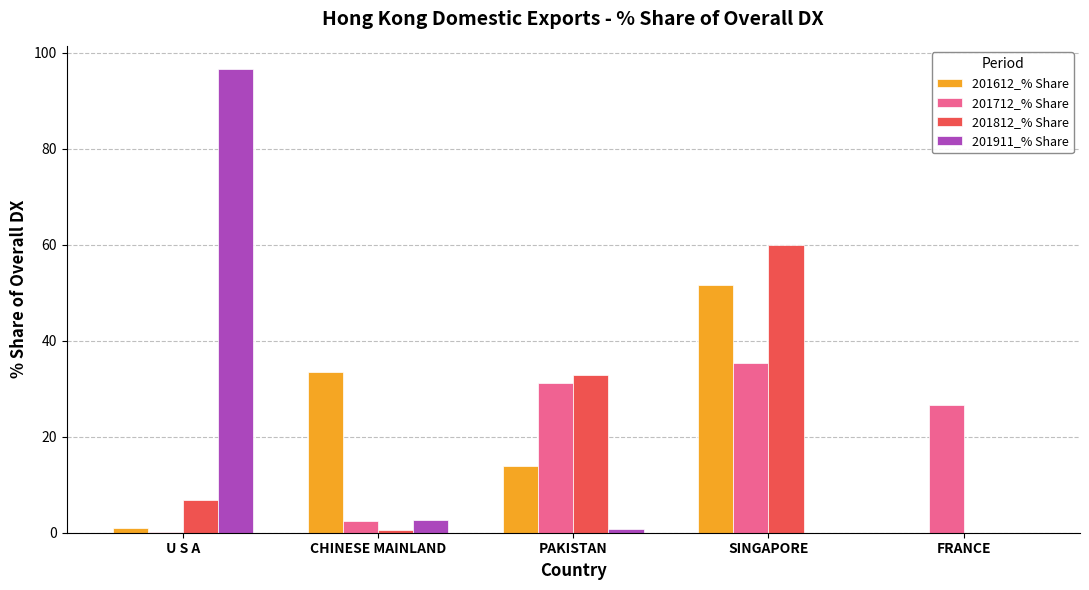

Is the value of 201911_% Share at U S A greater than the value of 201812_% Share at CHINESE MAINLAND?

Yes